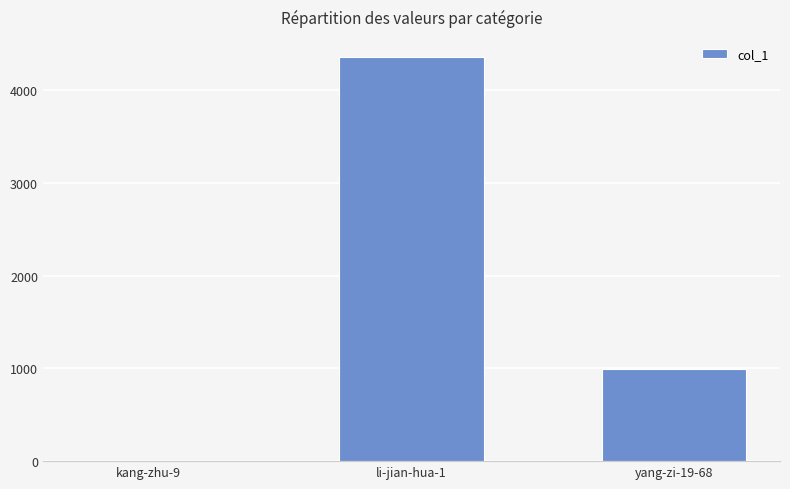

At which label is the value closest to 2180?

yang-zi-19-68